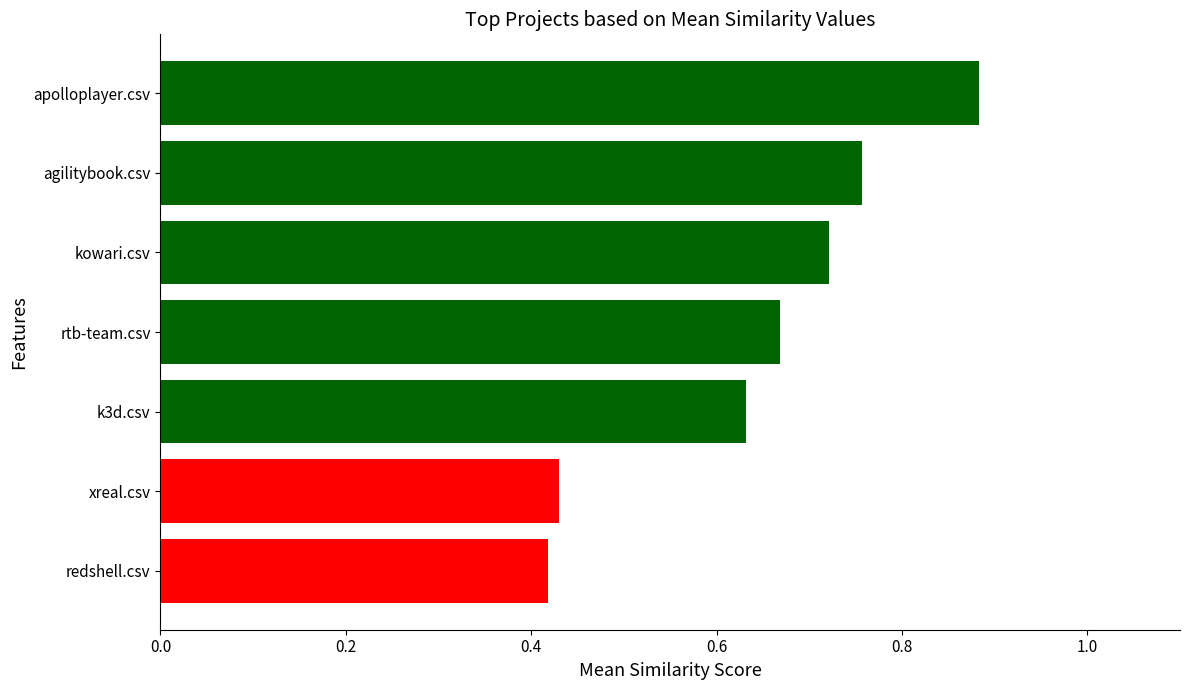

How many bars are there in total?

7